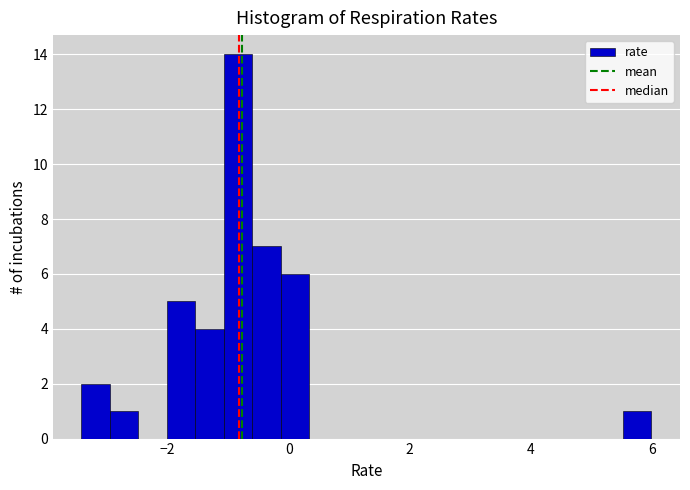

Read against the x-axis, roughly where is the centre of the tallest bar?

-0.8